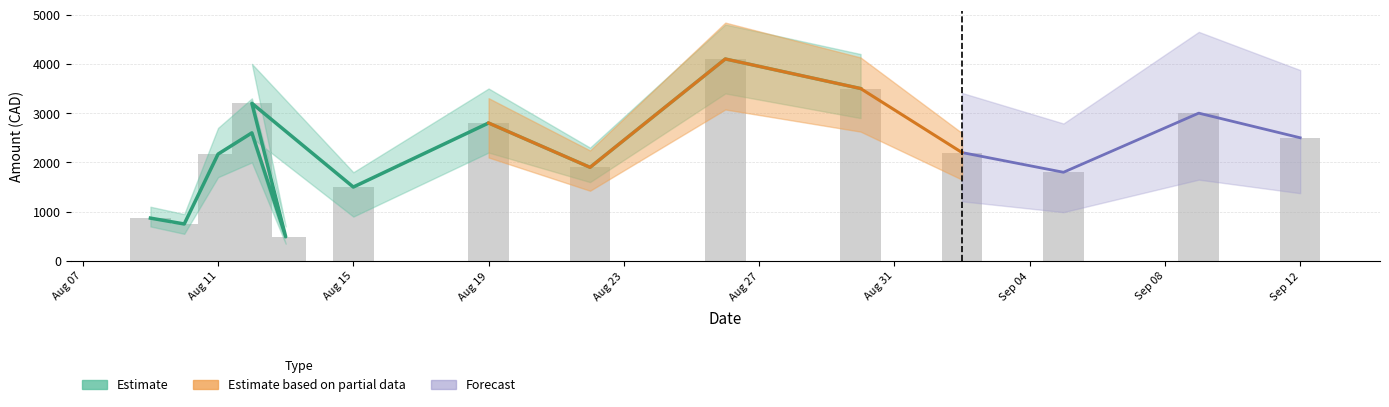

Does the chart contain any negative values?

No